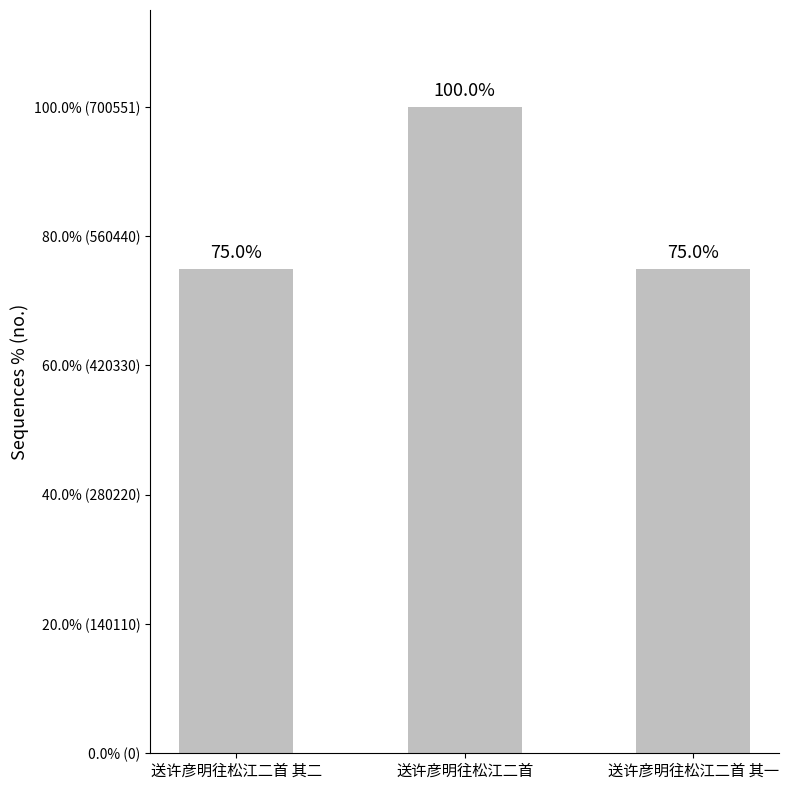

List the labels in order of value, smallest first.

送许彦明往松江二首 其一, 送许彦明往松江二首 其二, 送许彦明往松江二首